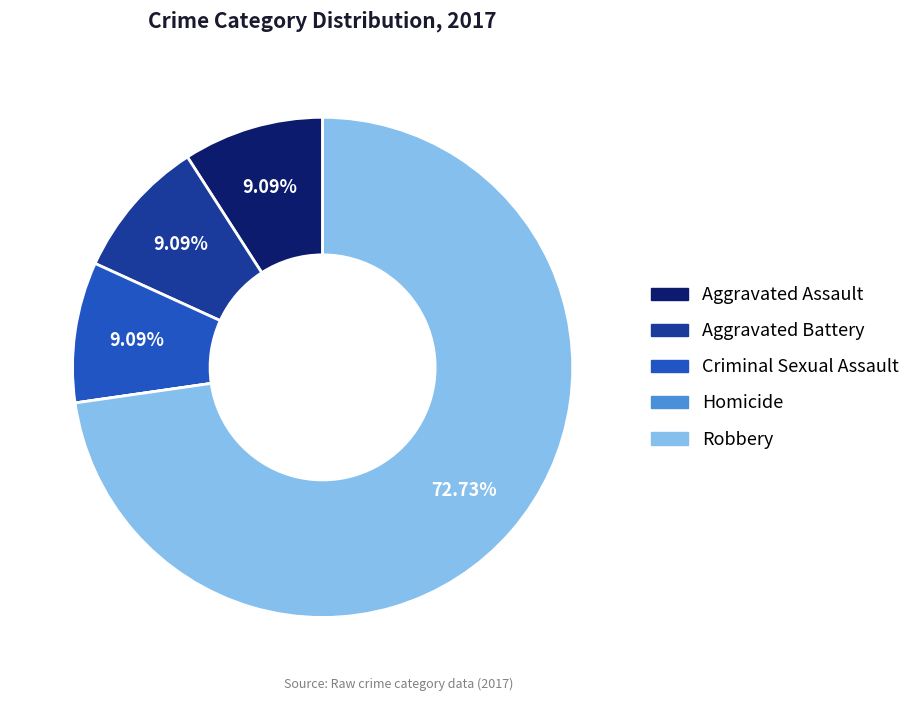

What percentage is NOT represented by Criminal Sexual Assault?

90.9%